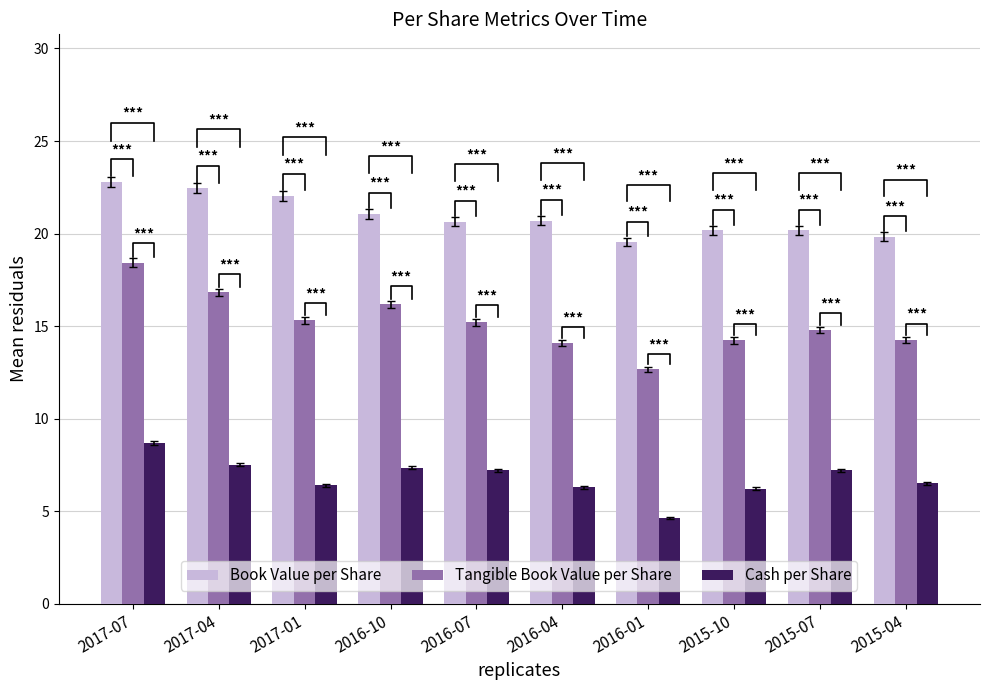

Reading left to right, transcribe all the data shown in this chart.

Book Value per Share: 22.8	22.5	22.1	21.1	20.6	20.7	19.5	20.2	20.2	19.8
Tangible Book Value per Share: 18.4	16.8	15.3	16.2	15.2	14.1	12.7	14.2	14.8	14.2
Cash per Share: 8.7	7.5	6.4	7.4	7.2	6.3	4.6	6.2	7.2	6.5